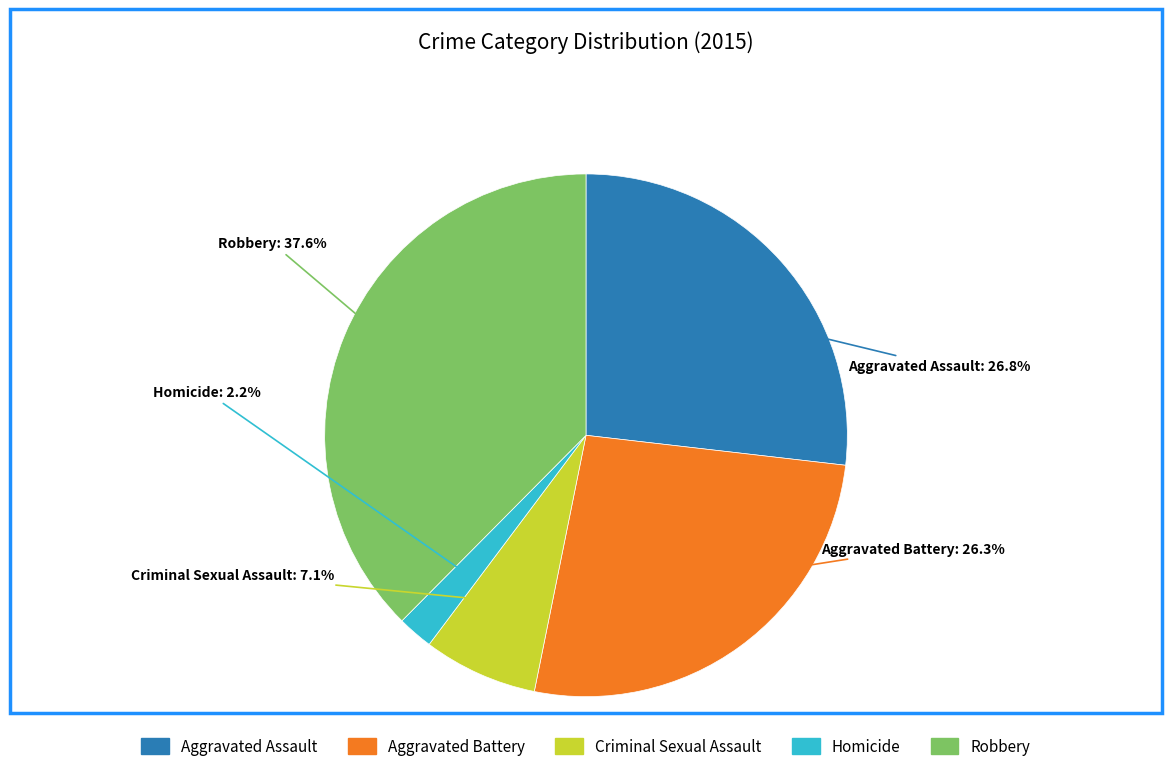

How many slices are in this pie chart?

5